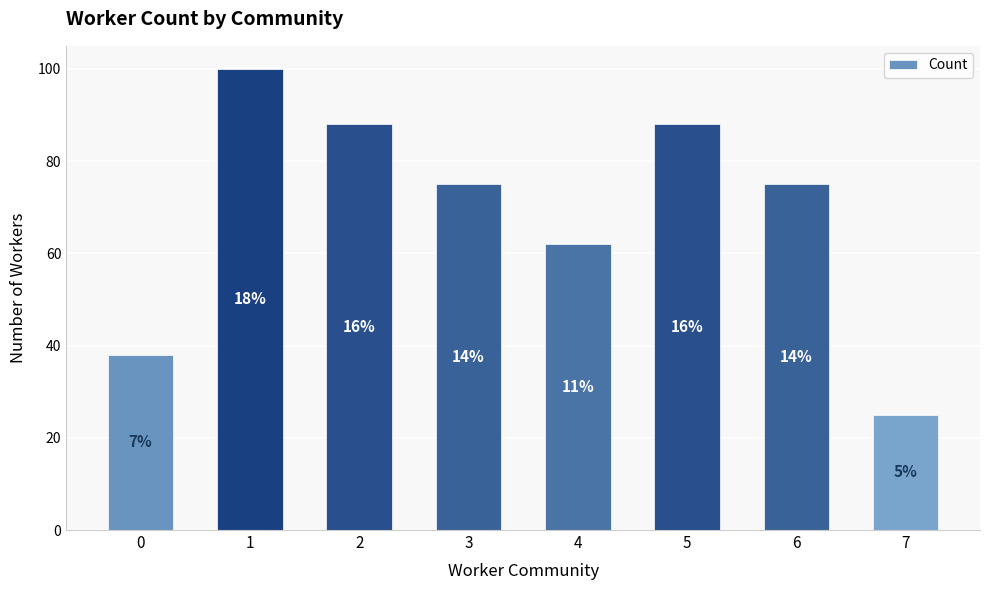

The value at 5 is 88. True or false?

True